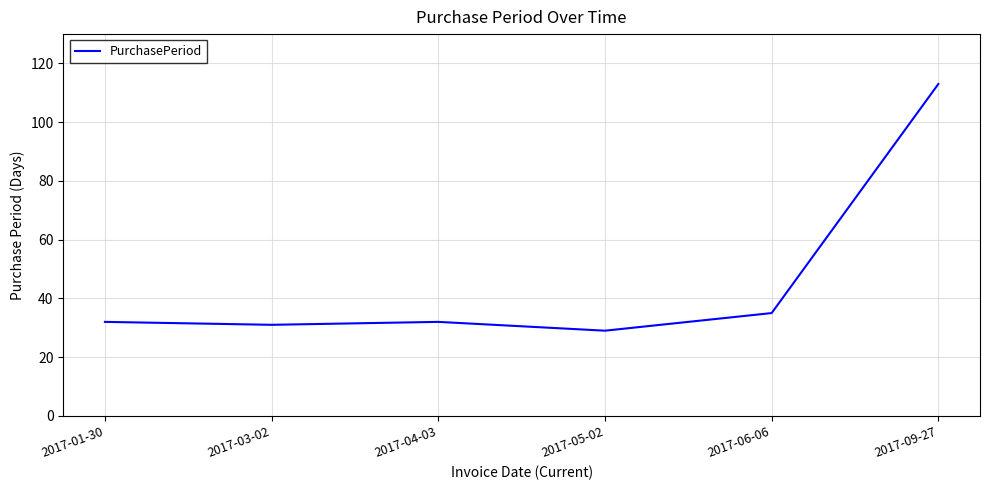

What is the sum of all values?

272